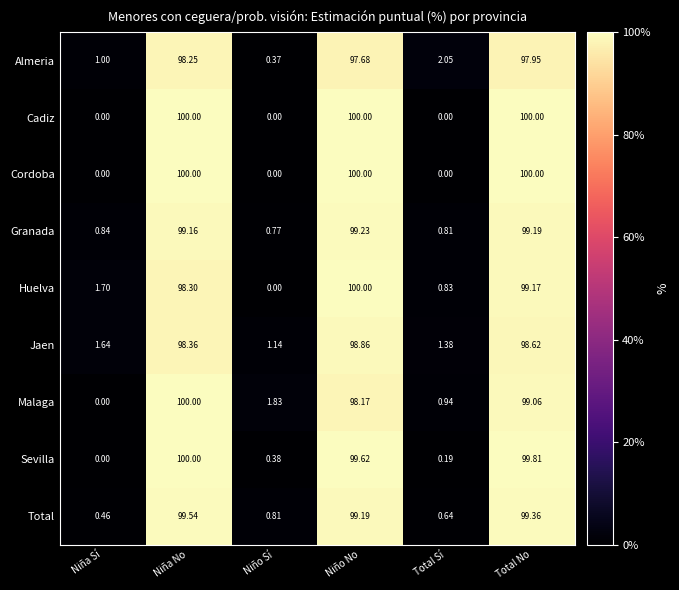

Rank the categories by Huelva value from lowest to highest.

Niño Sí, Total Sí, Niña Sí, Niña No, Total No, Niño No